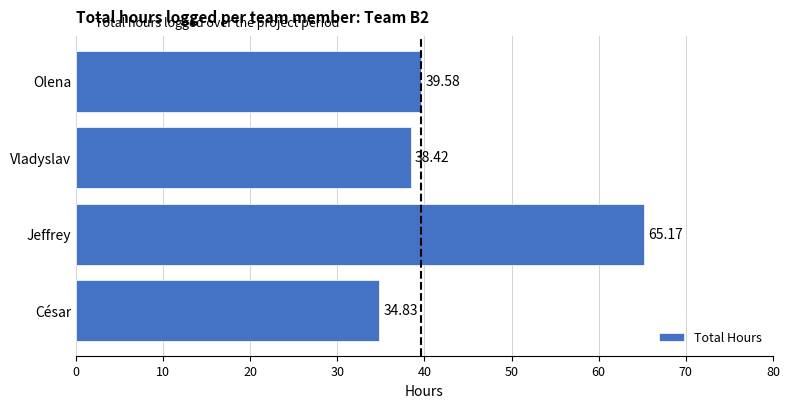

What is the difference between the values at Vladyslav and César?

3.6